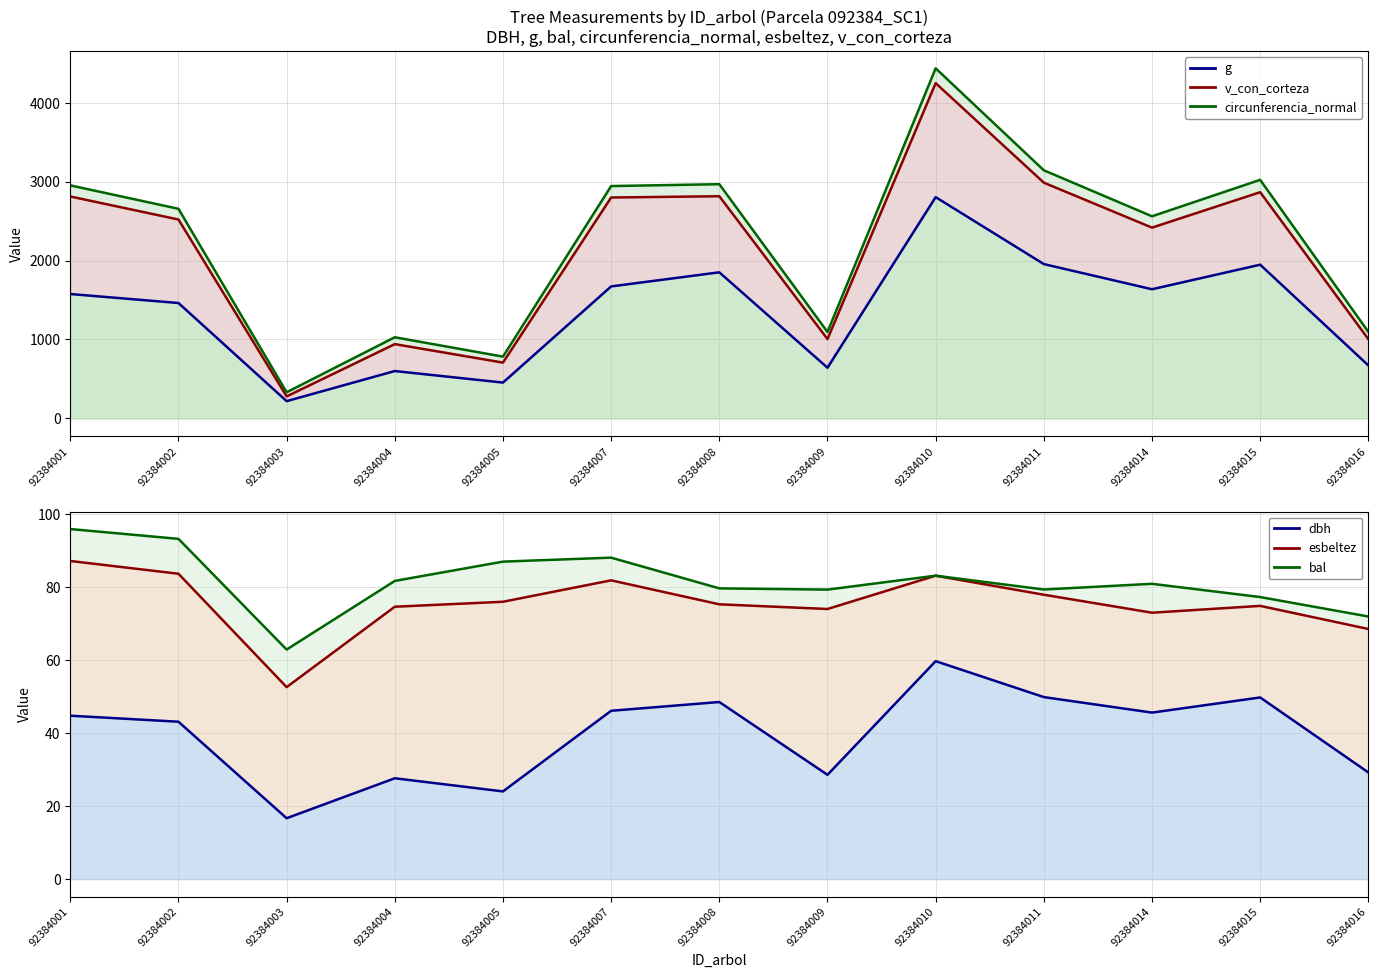

Reading left to right, transcribe all the data shown in this chart.

g: 1576.3	1462.3	219.0	600.5	454.3	1672.8	1851.3	642.4	2803.9	1955.7	1636.7	1947.8	672.0
v_con_corteza: 2812.1	2520.5	279.0	941.5	707.3	2799.2	2815.4	1005.4	4248.3	2987.3	2417.7	2866.6	1004.9
circunferencia_normal: 2952.8	2656.0	331.4	1028.4	782.9	2944.2	2967.9	1095.3	4436.0	3144.1	2561.1	3023.0	1096.7
dbh: 44.8	43.1	16.7	27.6	24.1	46.1	48.5	28.6	59.8	49.9	45.6	49.8	29.2
esbeltez: 87.2	83.7	52.6	74.7	76.0	81.9	75.3	74.1	83.2	78.0	73.0	74.9	68.6
bal: 96.0	93.3	62.9	81.7	87.0	88.1	79.7	79.4	83.2	79.4	81.0	77.3	72.0